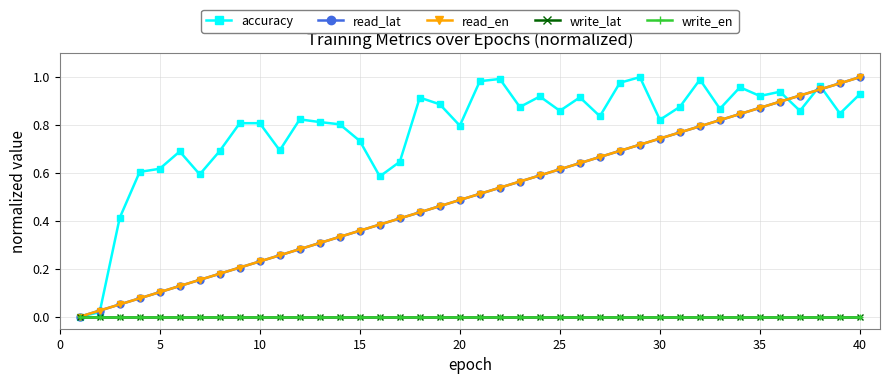

Does the chart have visible grid lines?

Yes